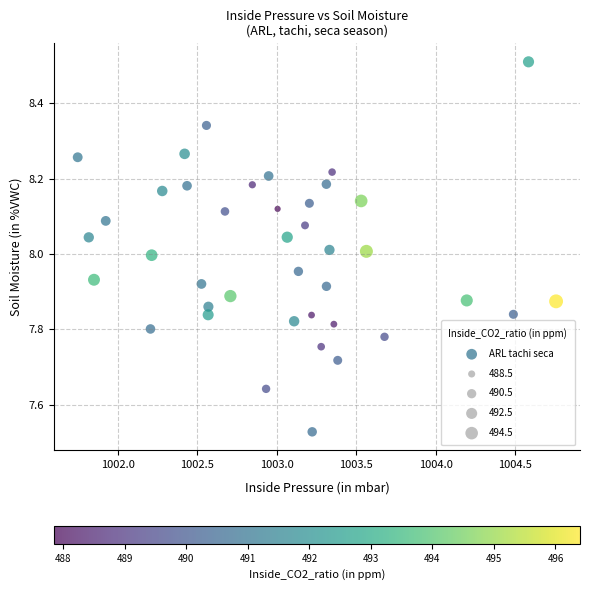

What is the range of X values (max minus min)?

3.0